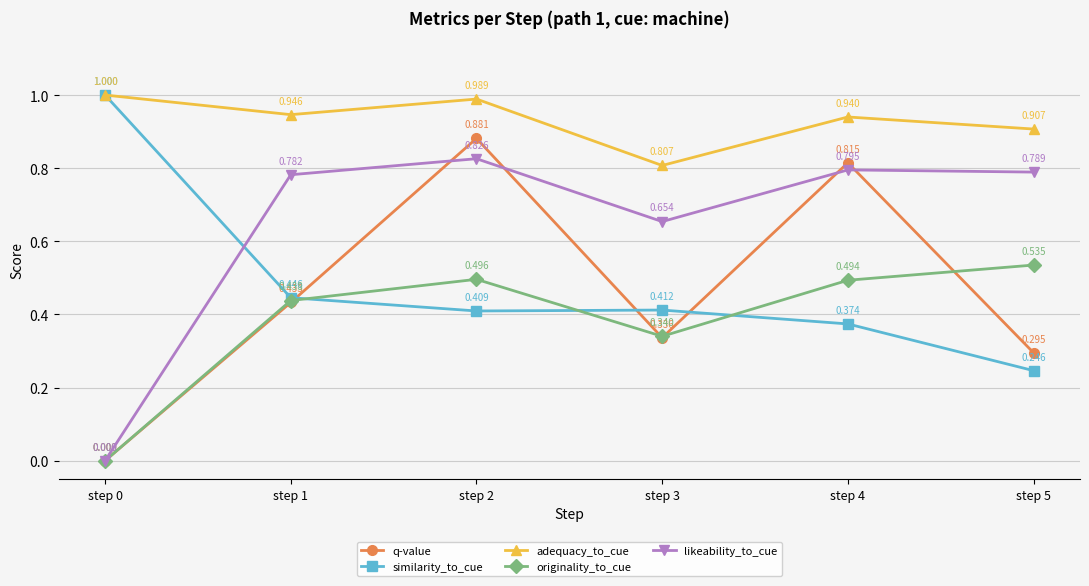

Which series has the largest range (max minus min)?

q-value